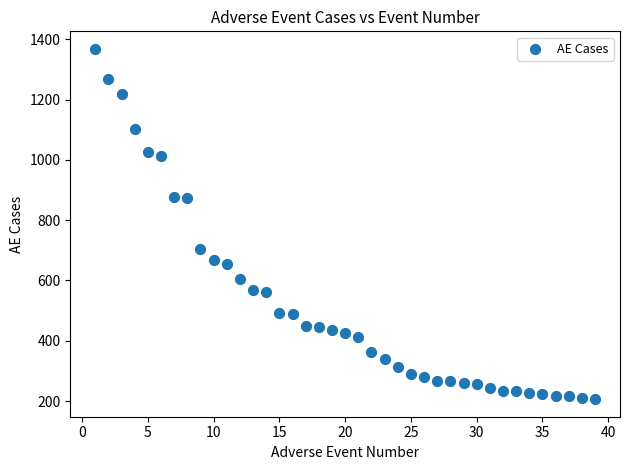

What is the range of X values (max minus min)?

38